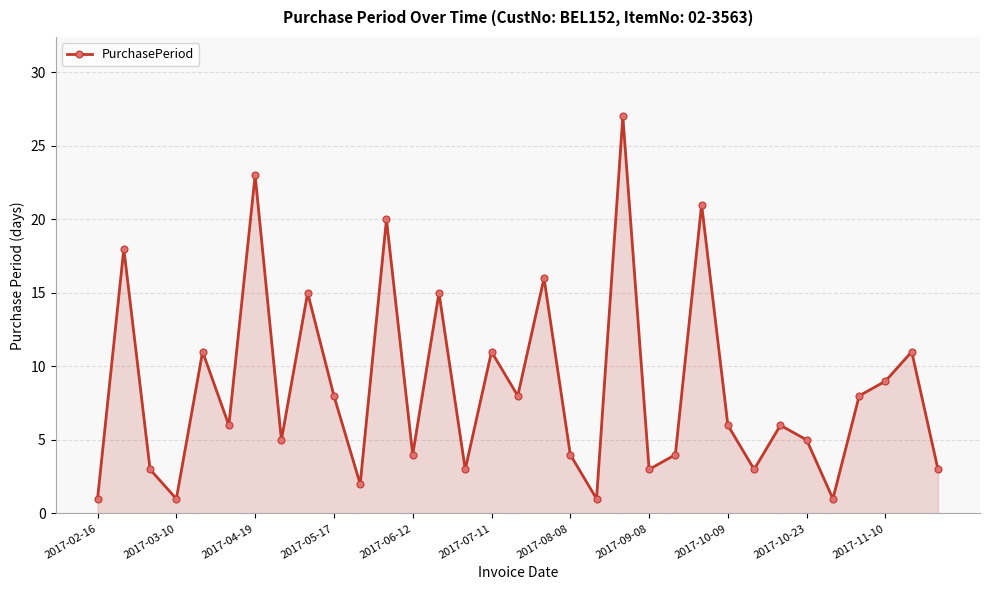

What is the greatest value displayed?

27